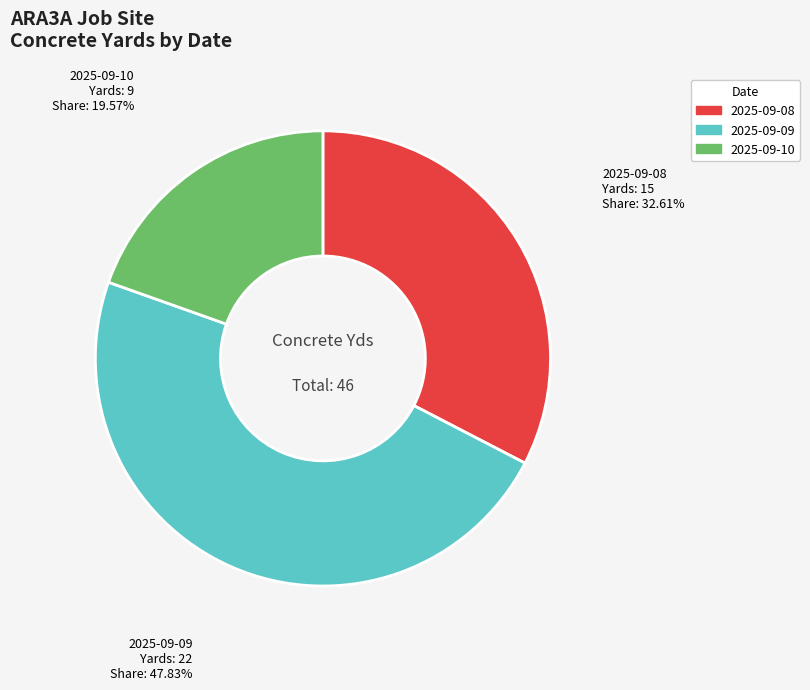

What is the largest slice in the pie chart?

2025-09-09